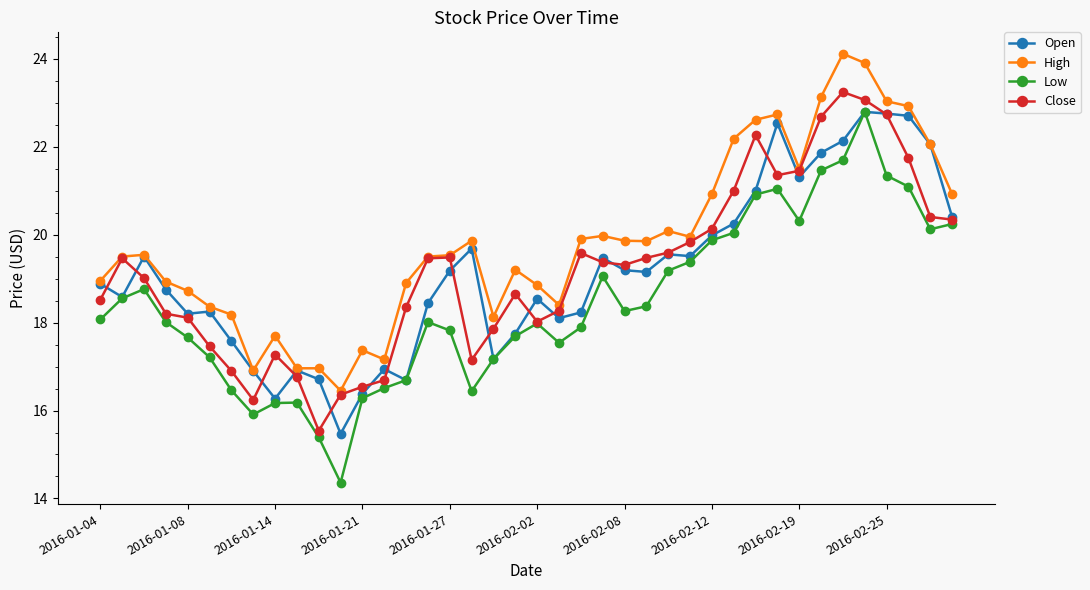

What is the value of the High point at the 13th from the left?

17.4